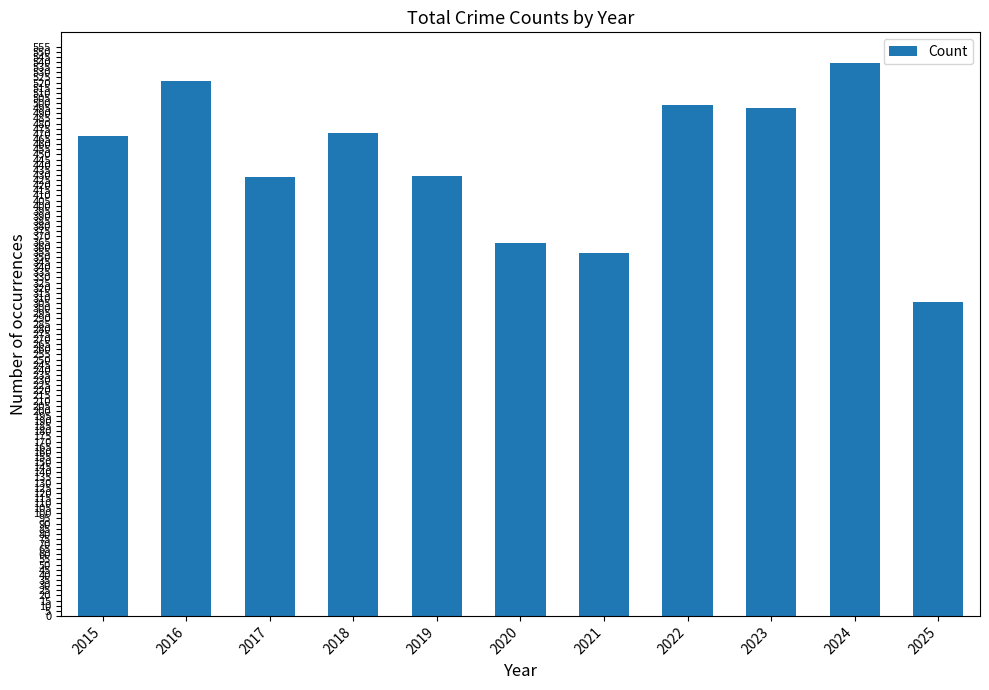

What is the value of the 5th bar from the left?

429